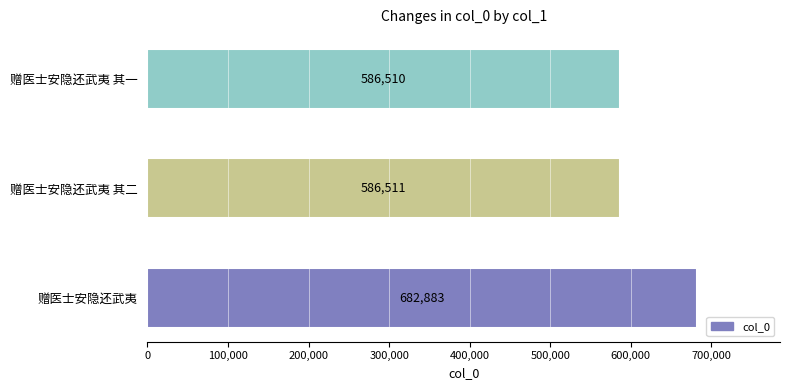

Reading top to bottom, list all the values displayed in this chart.

586510	586511	682883